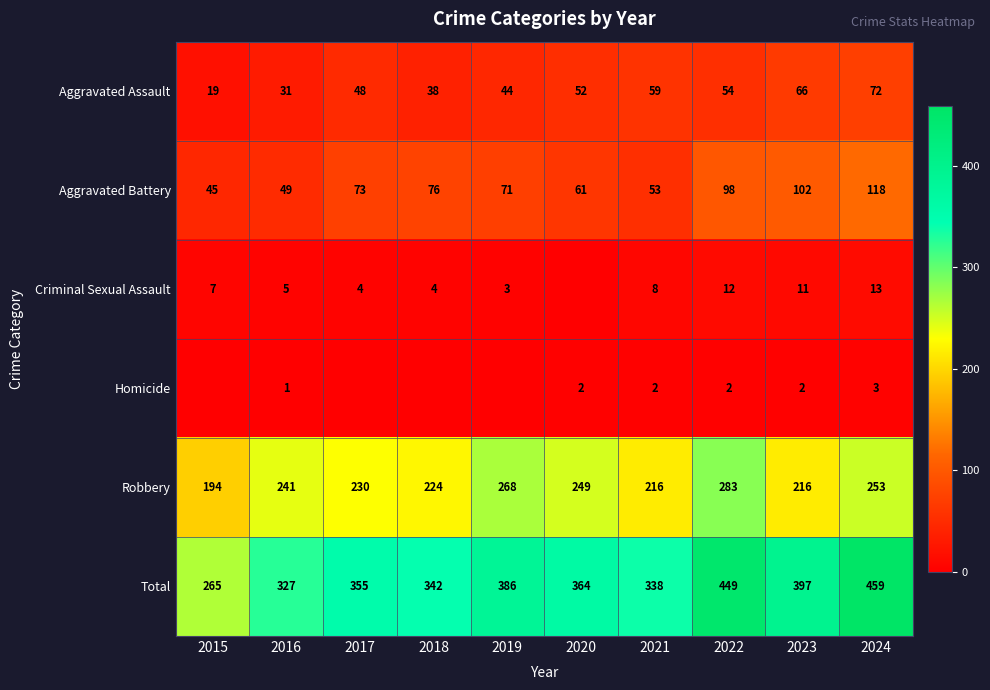

What is the difference between the highest and lowest values at 2018?

342